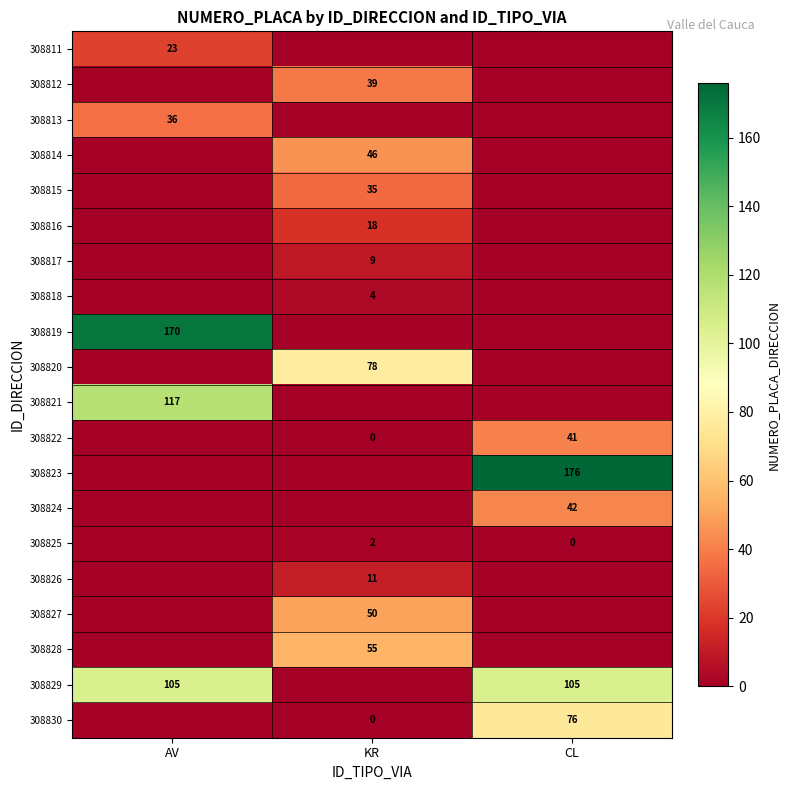

Is it true that 308823 equals 176 at CL?

True